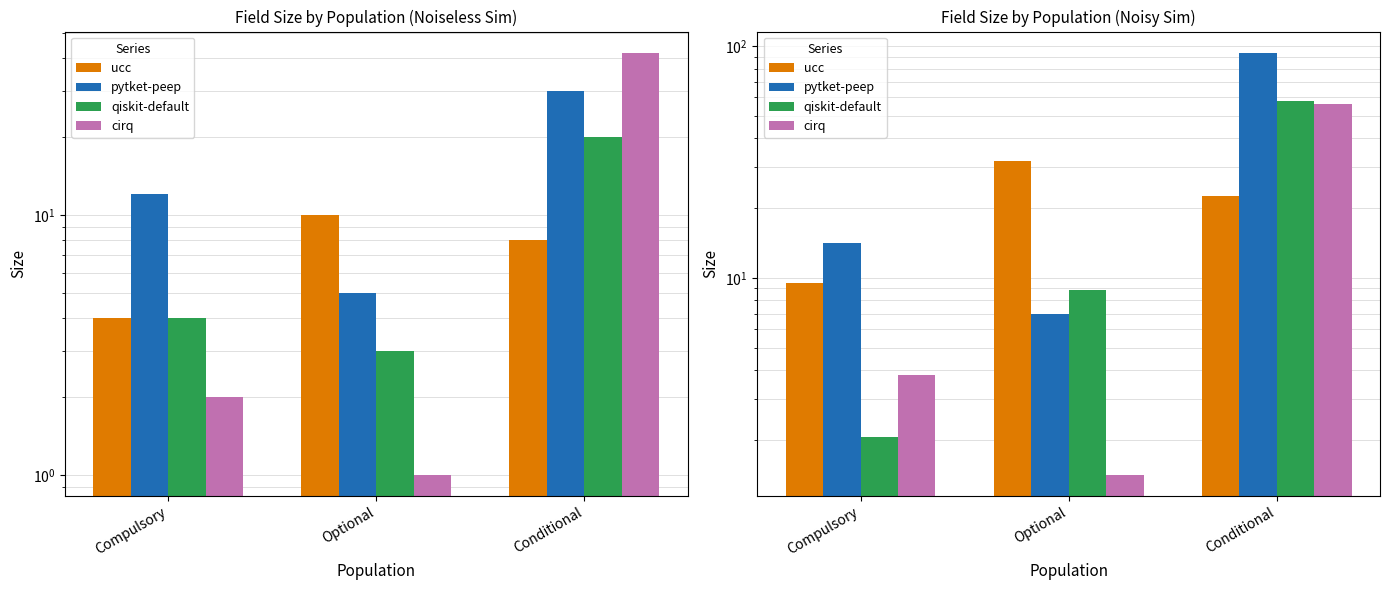

Reading left to right, extract all data points from this chart.

ucc: 9.5	31.9	22.6
pytket-peep: 14.1	7.0	93.6
qiskit-default: 2.1	8.9	57.8
cirq: 3.8	1.4	56.1